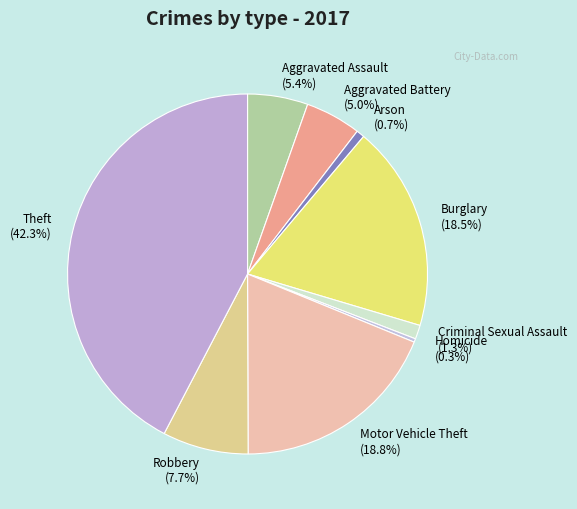

To the nearest percent, what is the average slice percentage?

11%